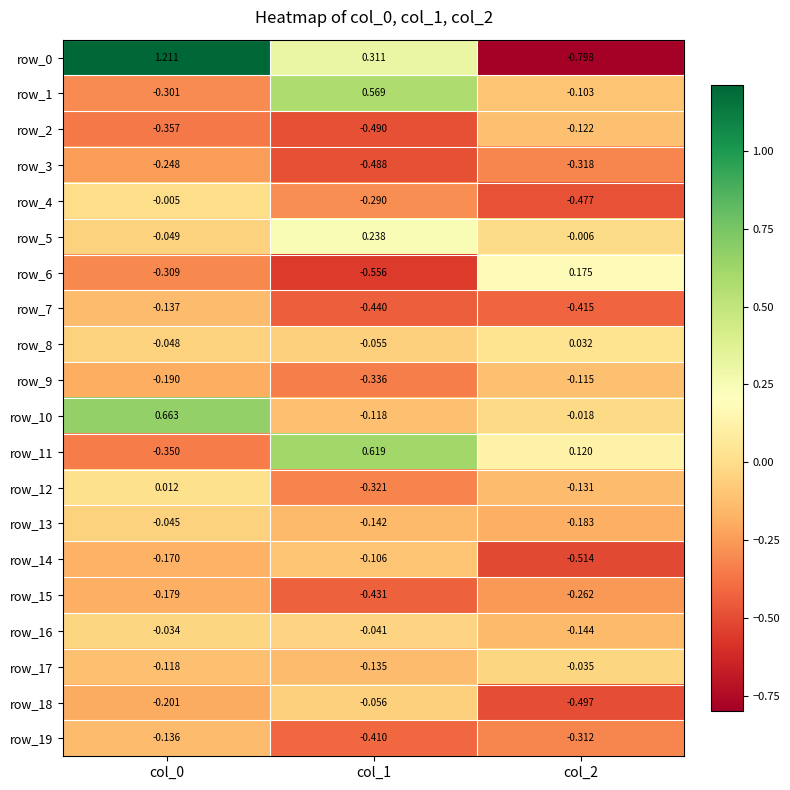

Is the value of row_2 at col_1 greater than the value of row_5 at col_0?

No